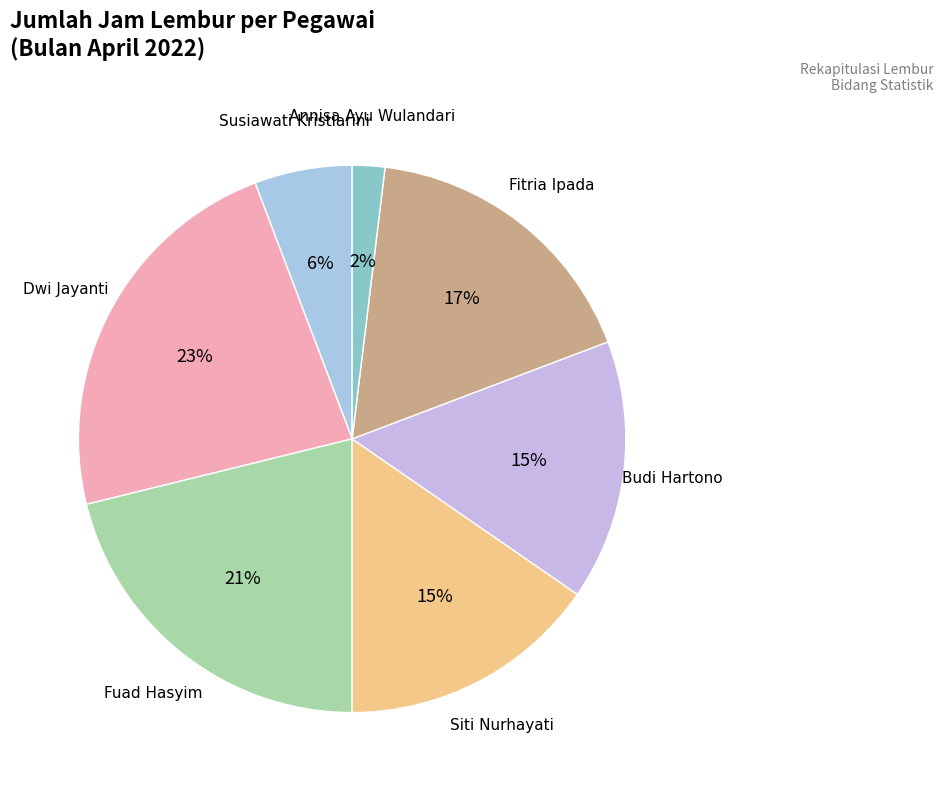

Does Fitria Ipada account for over 50% of the chart?

No